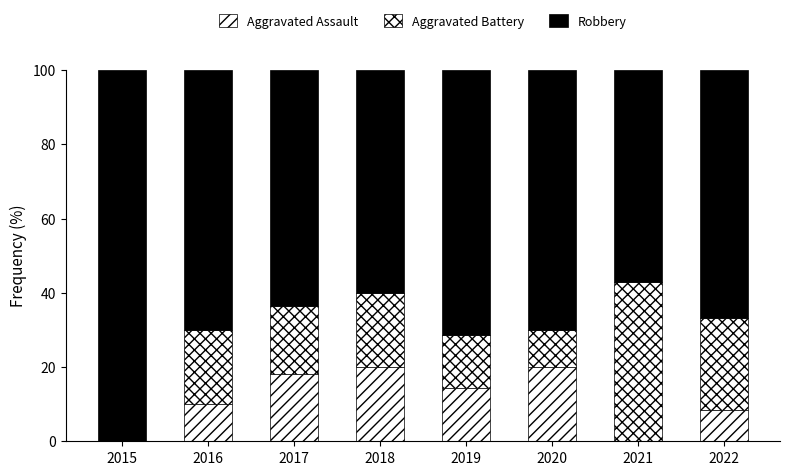

Count the number of categories in the chart.

8